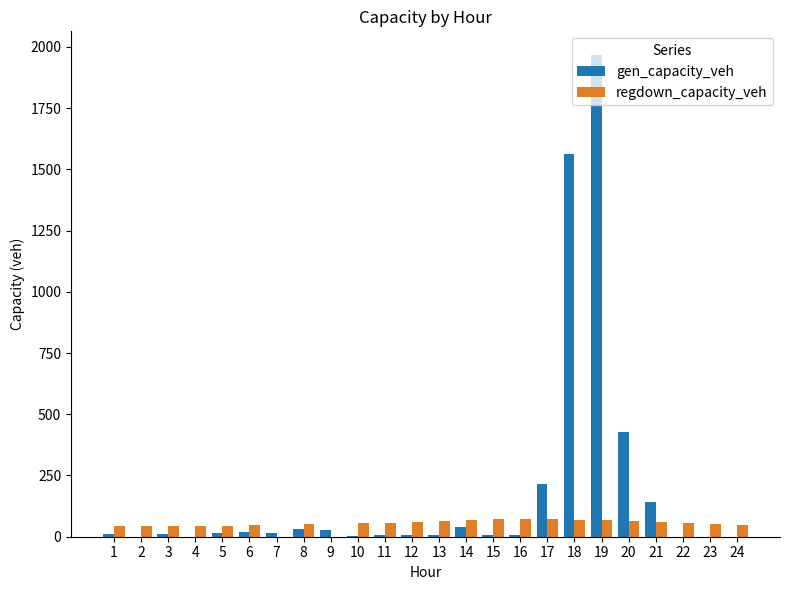

How many groups of bars are there?

24